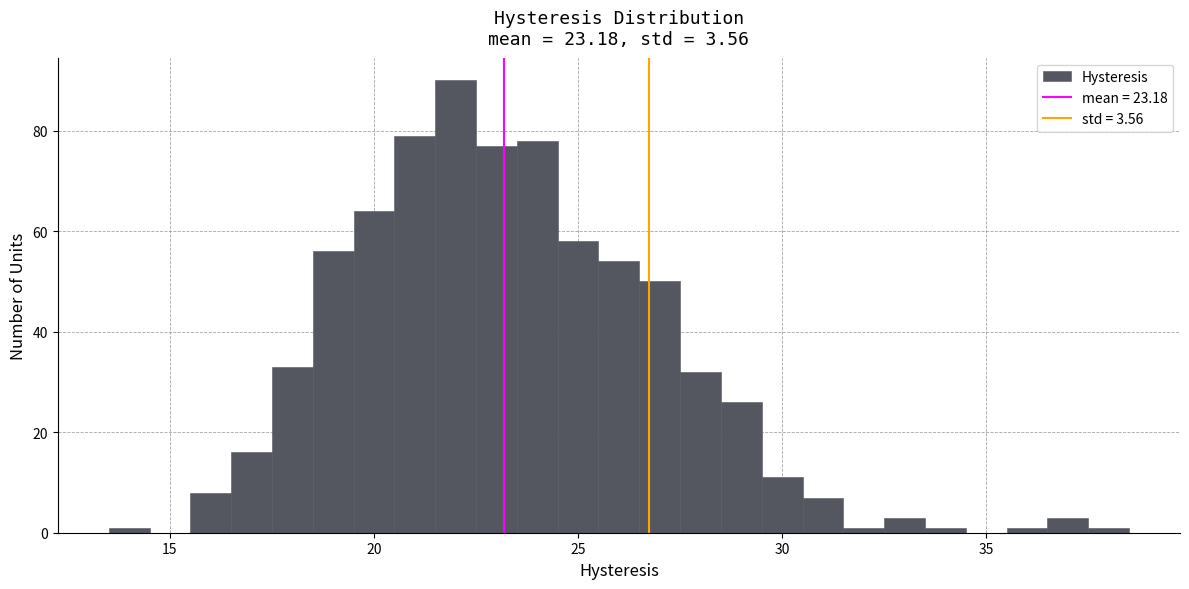

Around what value on the x-axis is the tallest bar? Give the approximate position of its centre, as read against the axis.

22.0